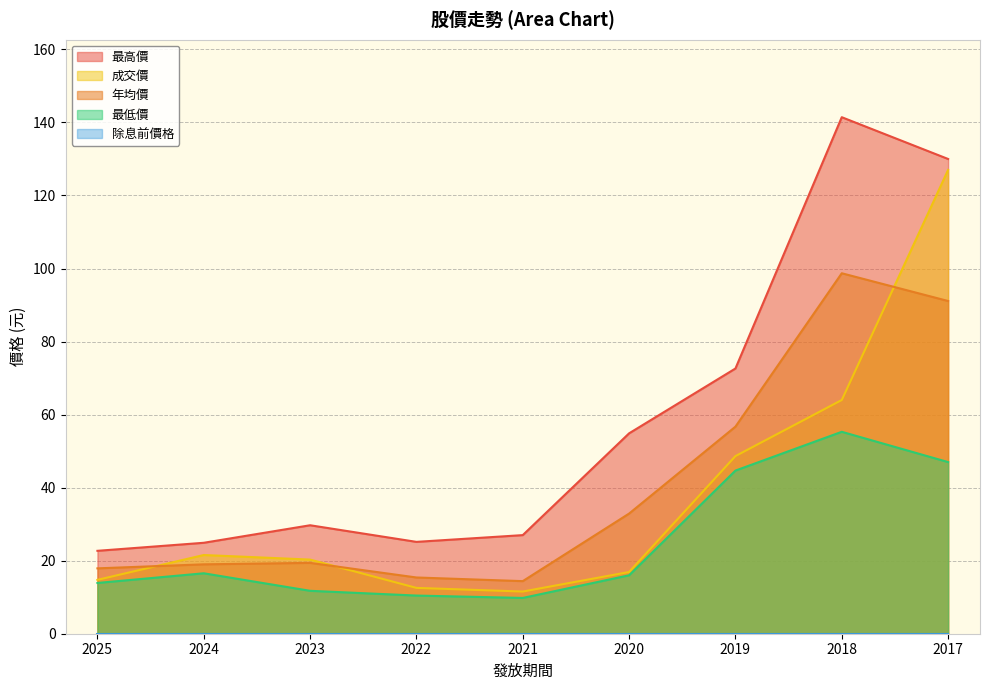

What is the sum of the 最低價 values at 2020 and 2025?

29.9